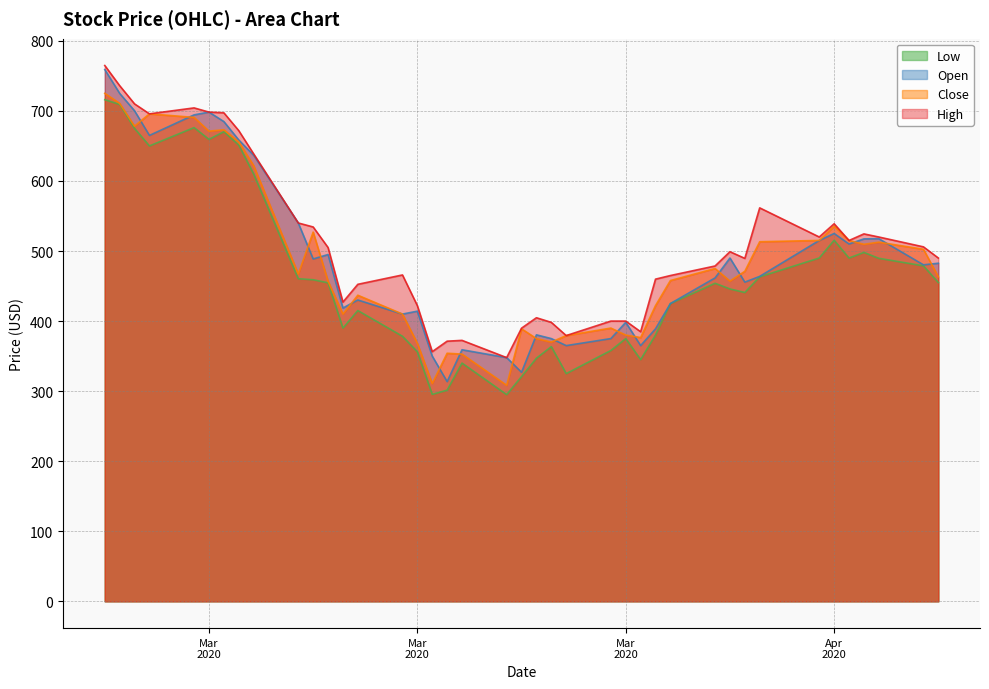

Reading right to left, list all the values displayed in this chart.

High: 490.0	505.9	520.0	524.4	515.0	538.9	520.0	561.6	489.5	499.0	478.6	465.0	459.9	384.8	400.0	400.0	379.3	398.1	404.8	389.9	347.9	372.5	371.3	356.3	422.0	465.8	452.5	427.1	505.0	534.3	540.0	638.7	671.9	697.3	698.3	704.3	695.8	710.0	736.0	764.8
Close: 463.2	502.5	512.6	509.6	515.0	535.5	515.1	513.2	471.0	457.0	475.0	457.9	422.1	376.5	380.0	390.0	379.3	370.0	375.0	388.9	308.3	352.9	354.1	310.9	368.3	410.0	436.9	410.0	457.0	527.0	467.2	622.0	655.8	673.1	671.1	690.7	695.8	678.2	710.8	725.0
Low: 455.0	478.9	489.6	498.0	490.0	515.4	490.0	463.1	440.8	445.9	454.0	425.0	380.2	345.0	375.0	358.0	325.0	363.5	347.0	320.8	295.1	340.0	301.4	295.4	356.2	378.3	415.0	390.0	454.6	459.0	460.5	610.0	651.3	670.3	659.3	676.1	650.0	675.0	709.2	716.0
Open: 482.6	480.3	517.6	517.3	510.0	525.0	515.1	463.8	455.6	490.0	461.6	425.0	389.0	365.0	398.2	375.0	365.0	375.0	380.4	326.9	347.9	359.1	313.6	350.0	414.1	410.0	430.1	418.7	495.0	488.7	540.0	636.8	658.5	684.8	698.3	694.3	665.0	700.1	725.0	759.0